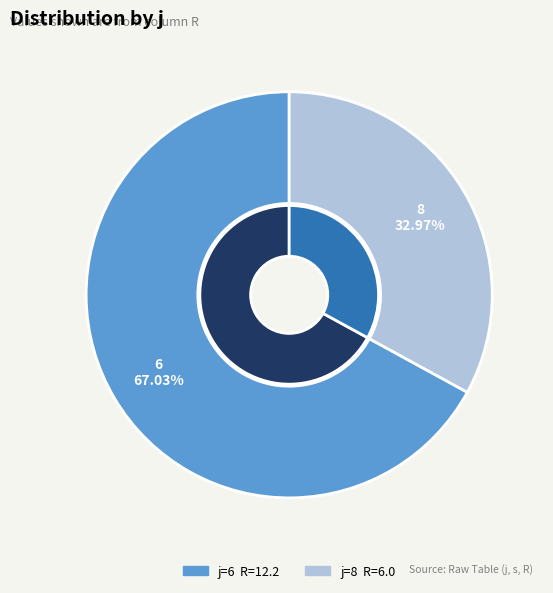

Does any single category account for the majority?

Yes